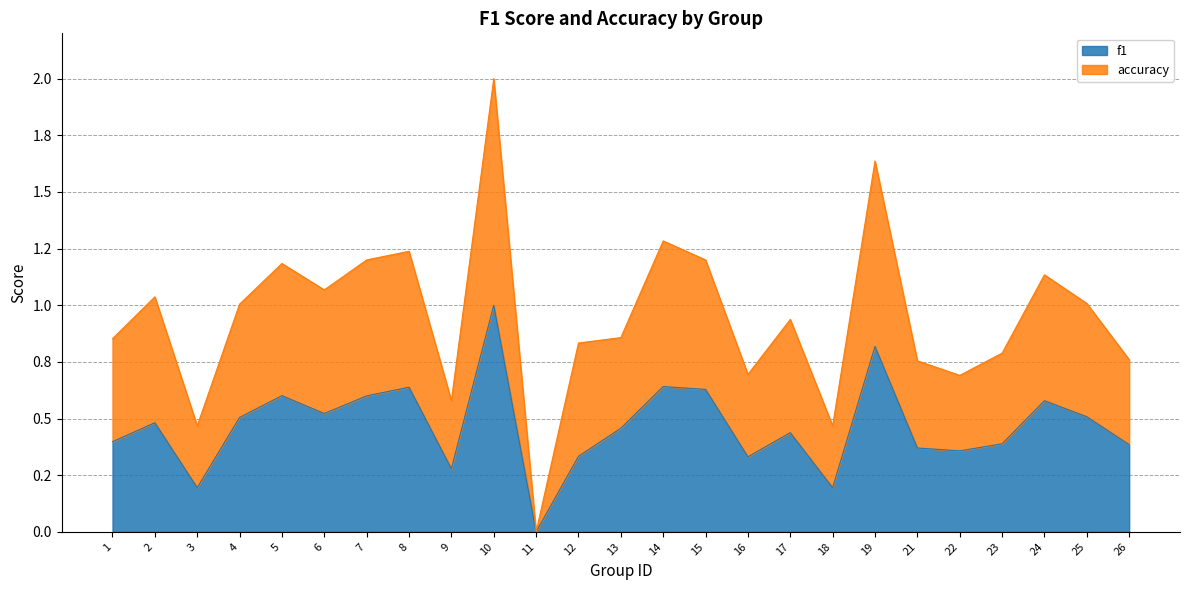

True or false: accuracy has a value of 0.6 at 17.

False